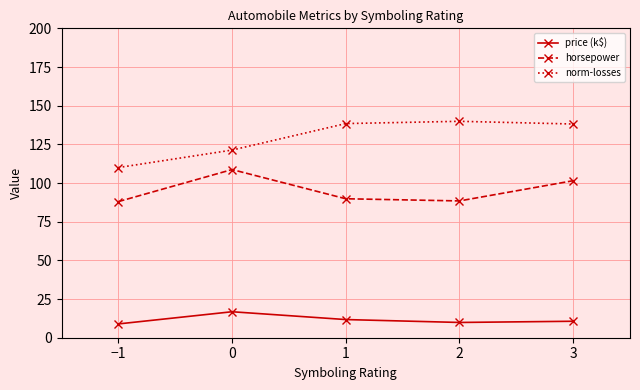

What position from the right is −1?

5